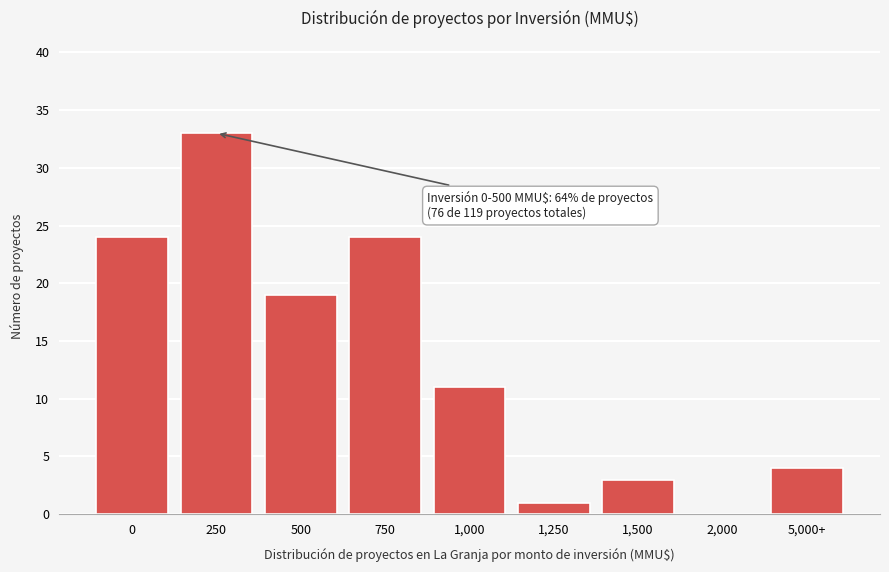

Reading right to left, what are all the values shown in this chart?

5,000+=4	2,000=0	1,500=3	1,250=1	1,000=11	750=24	500=19	250=33	0=24